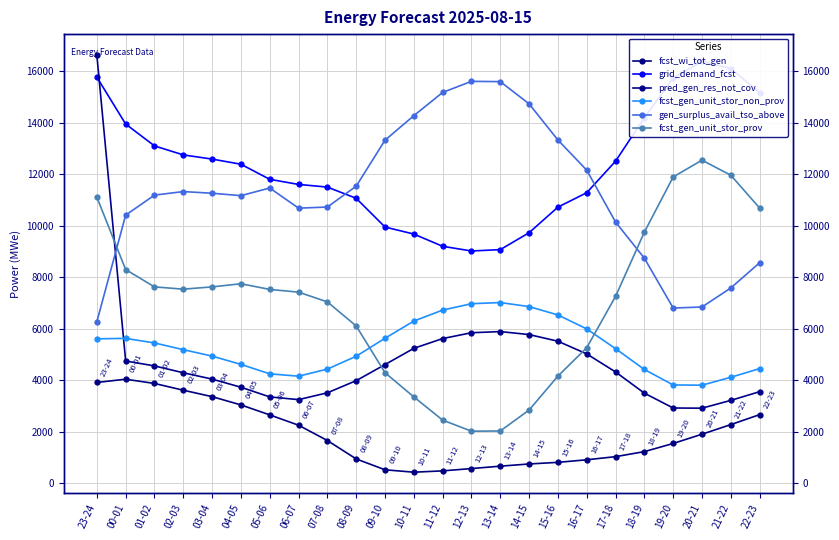

How many interior local valleys does the fcst_gen_unit_stor_non_prov series have?

2